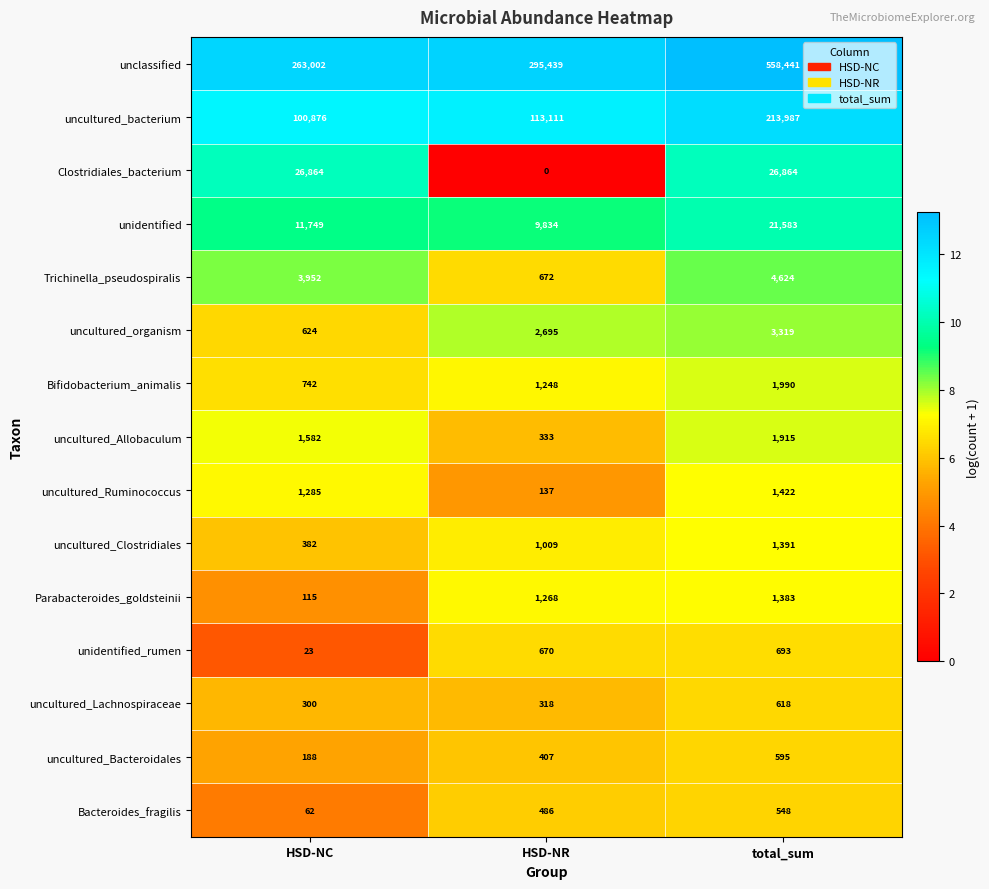

What is the average value of the Bifidobacterium_animalis series?

1327